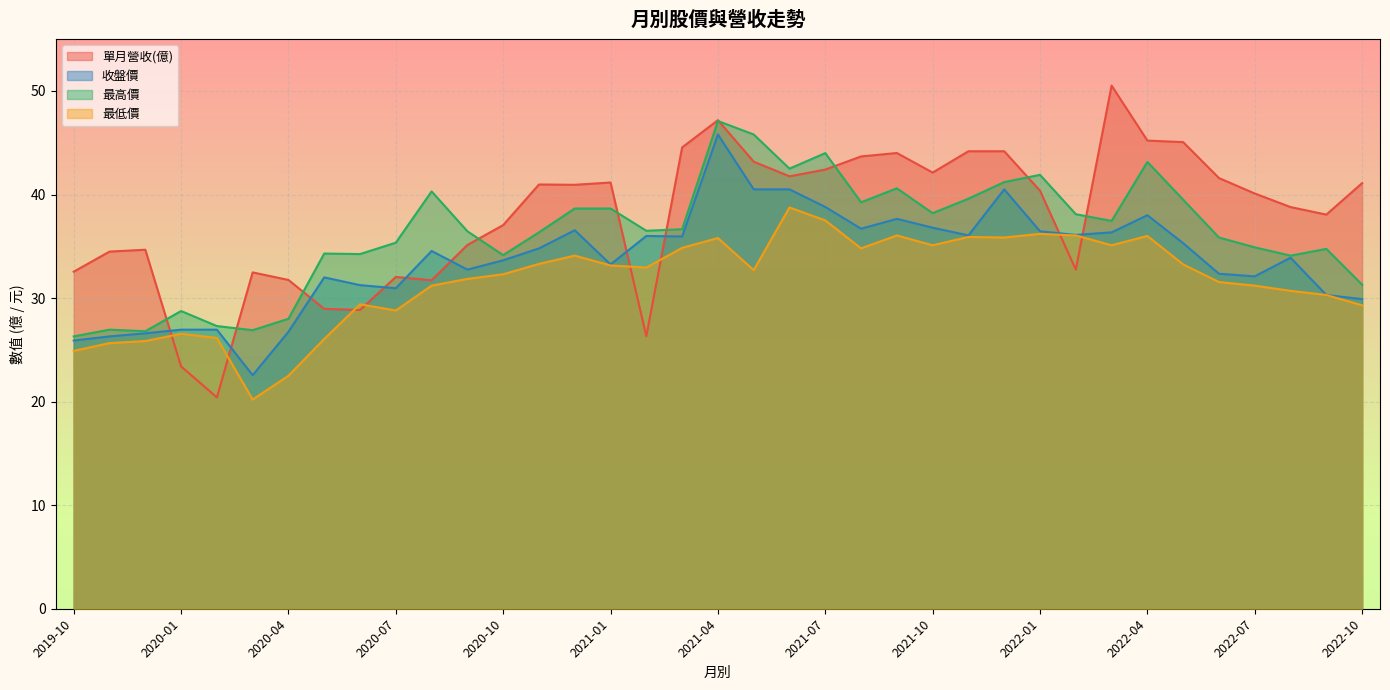

How many data points in 單月營收(億) are less than 40?

17